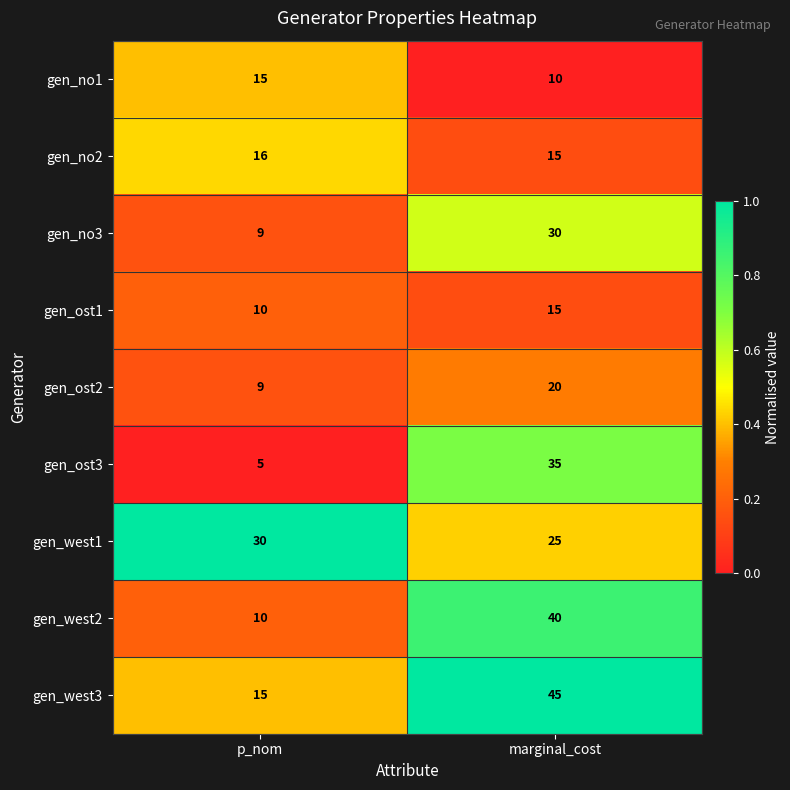

What is the sum of all gen_no3 values?

39